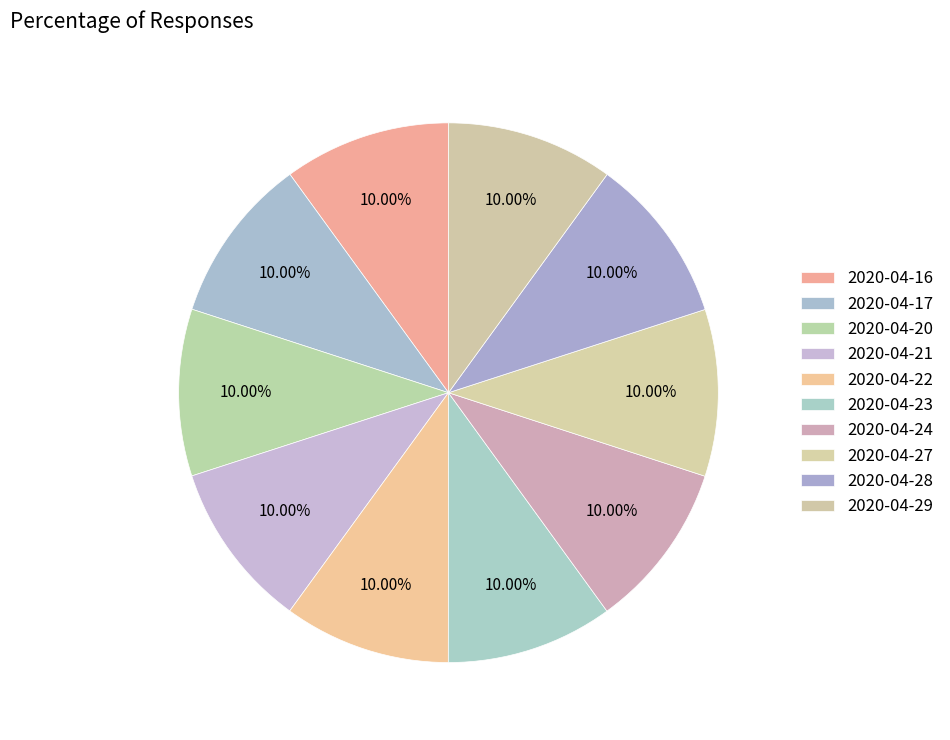

Count the number of slices in the pie.

10